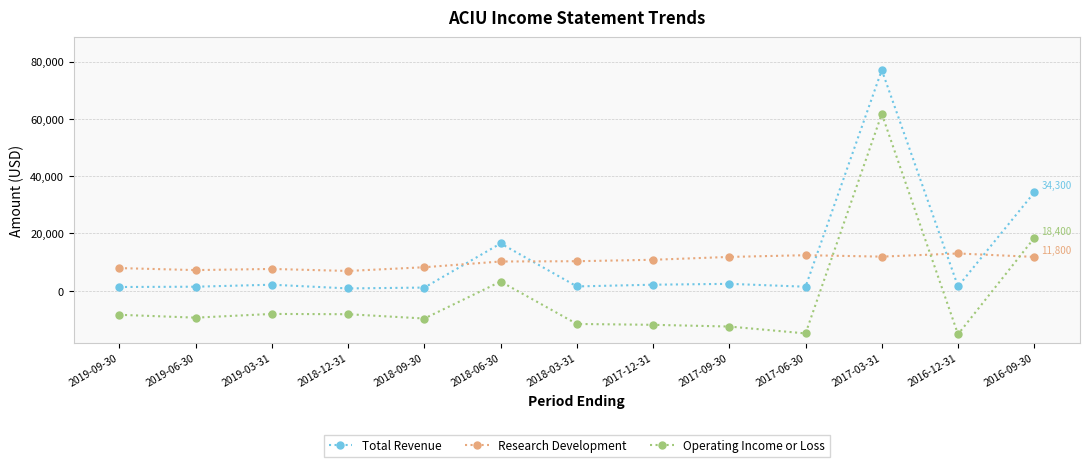

True or false: Operating Income or Loss has more than 2 points higher than both neighbors.

True